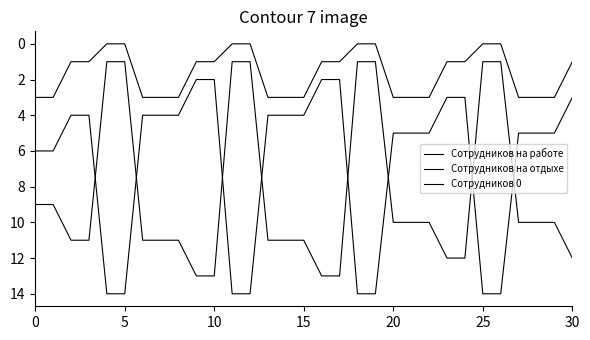

What is the sum of all Сотрудников на работе values?

262